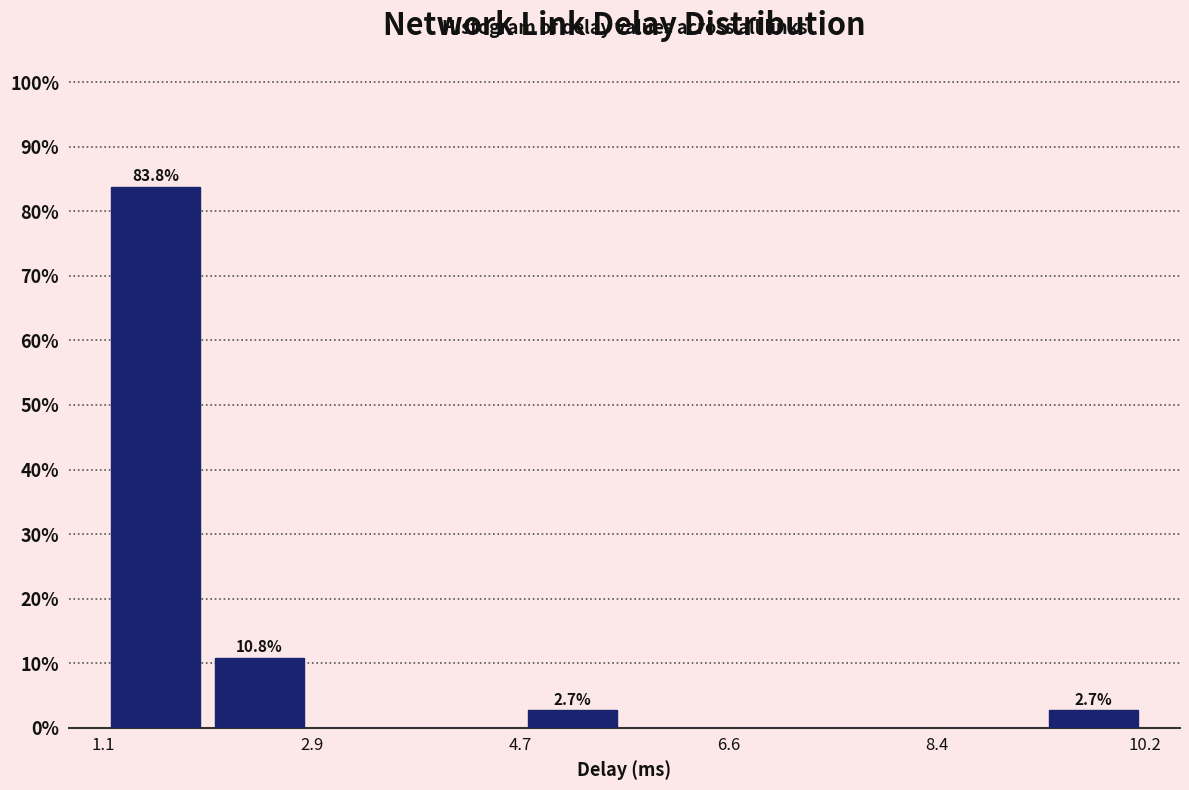

Which range on the x-axis has the tallest bar?

1.0 to 2.0